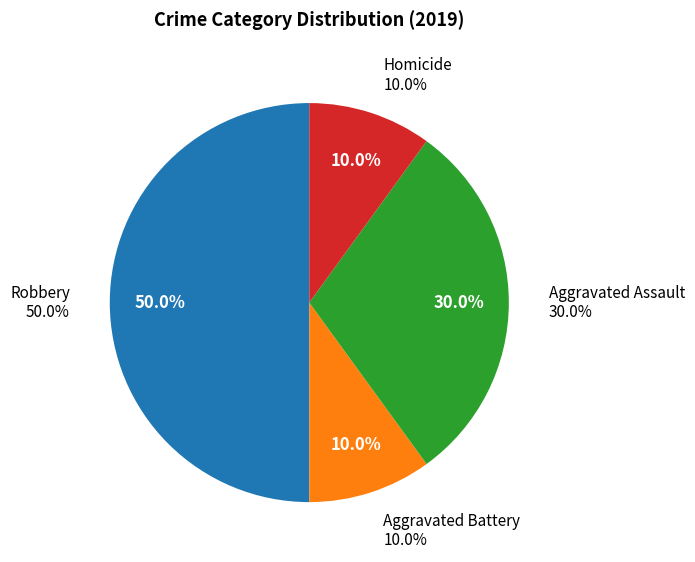

Count the number of slices in the pie.

5